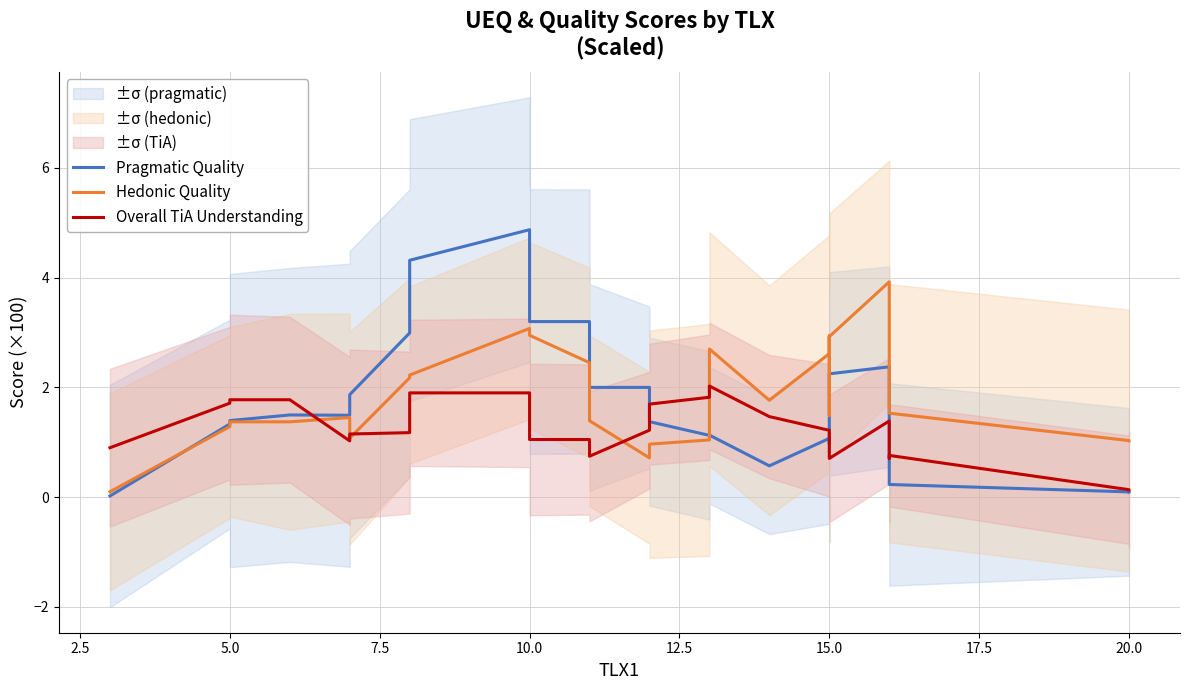

True or false: Pragmatic Quality has a value of 1.0 at 18.

False